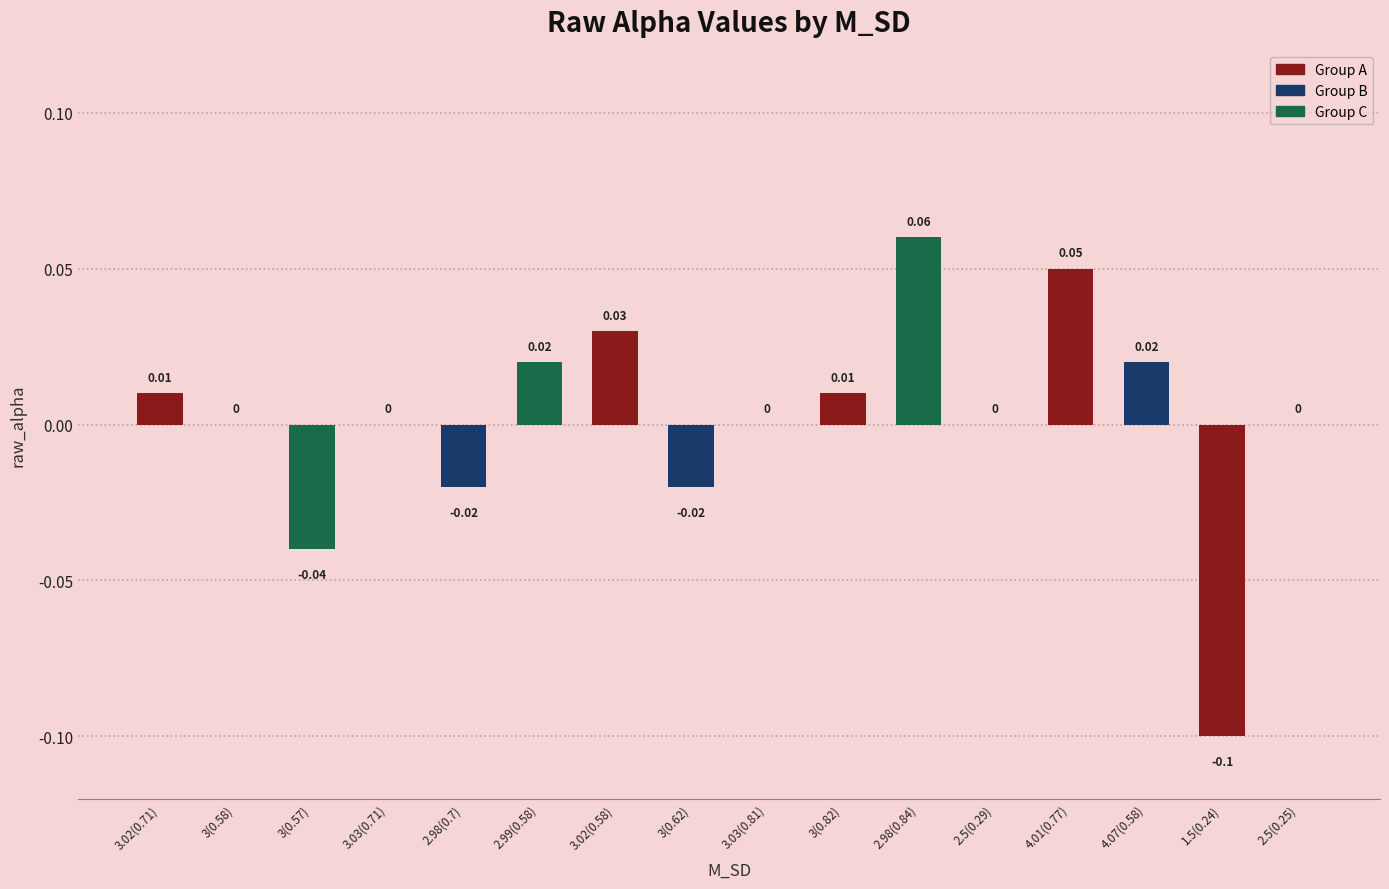

How many series are shown in this chart?

1